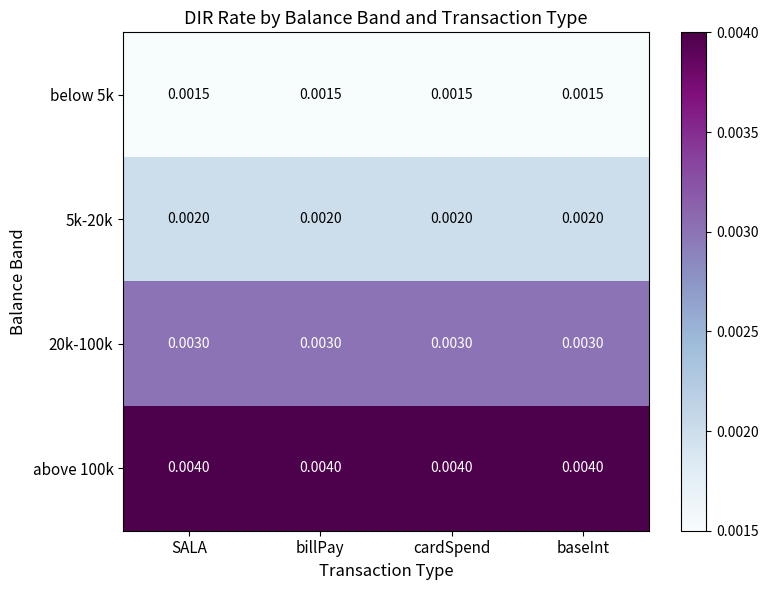

Is the value of above 100k at SALA greater than the value of below 5k at baseInt?

Yes